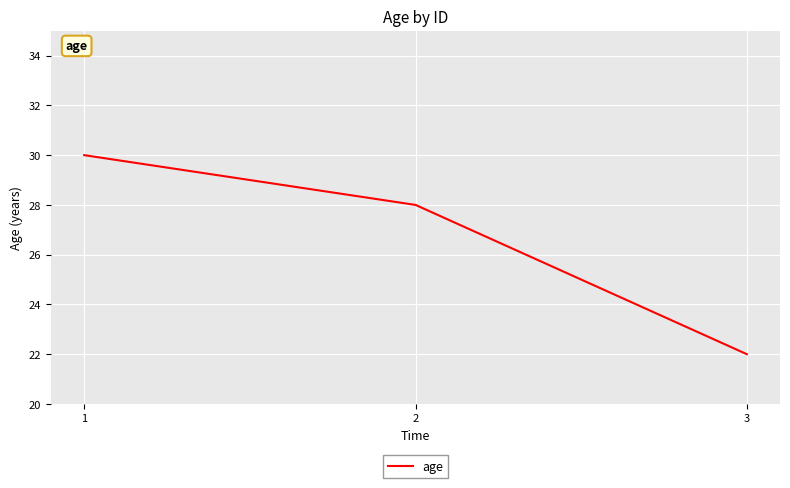

How many lines are shown in the chart?

1